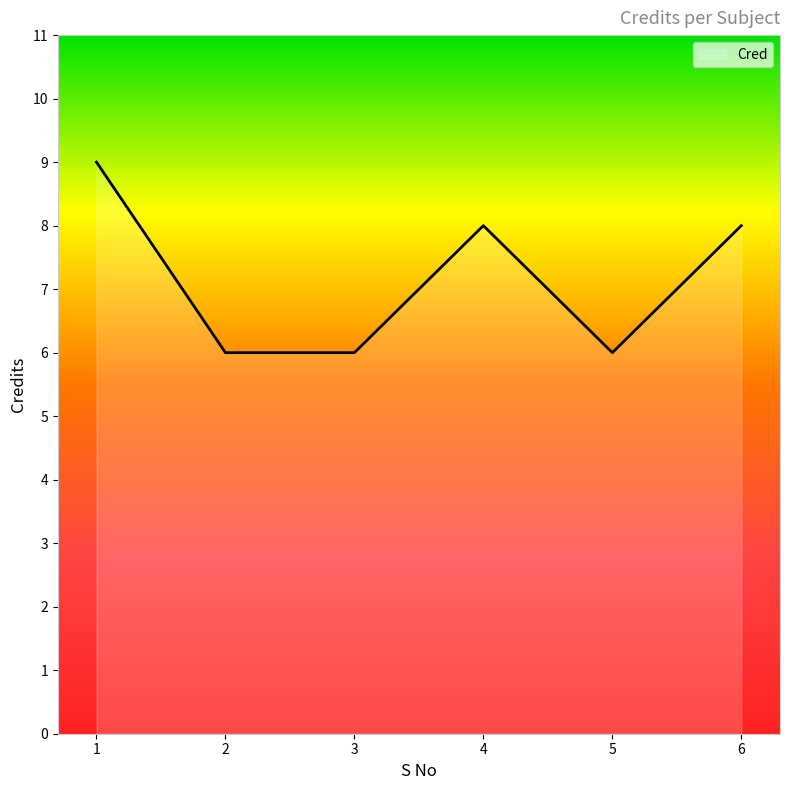

Does the chart display data point markers on the line(s)?

No